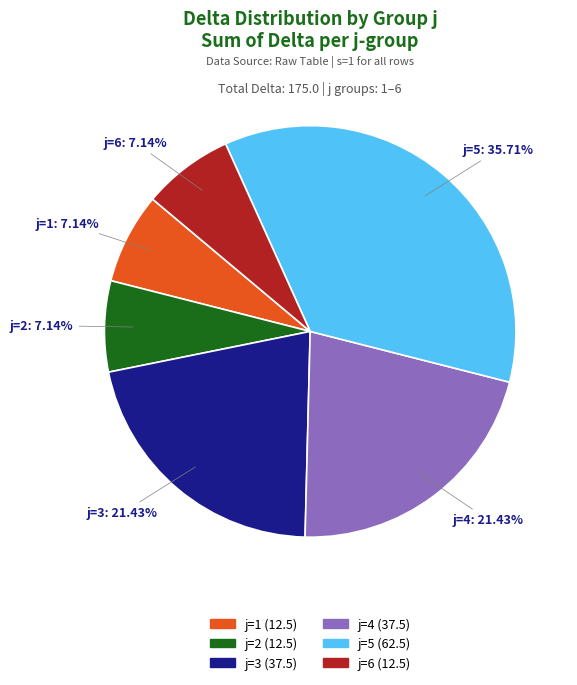

The j=5 slice represents 48% of the pie. True or false?

False